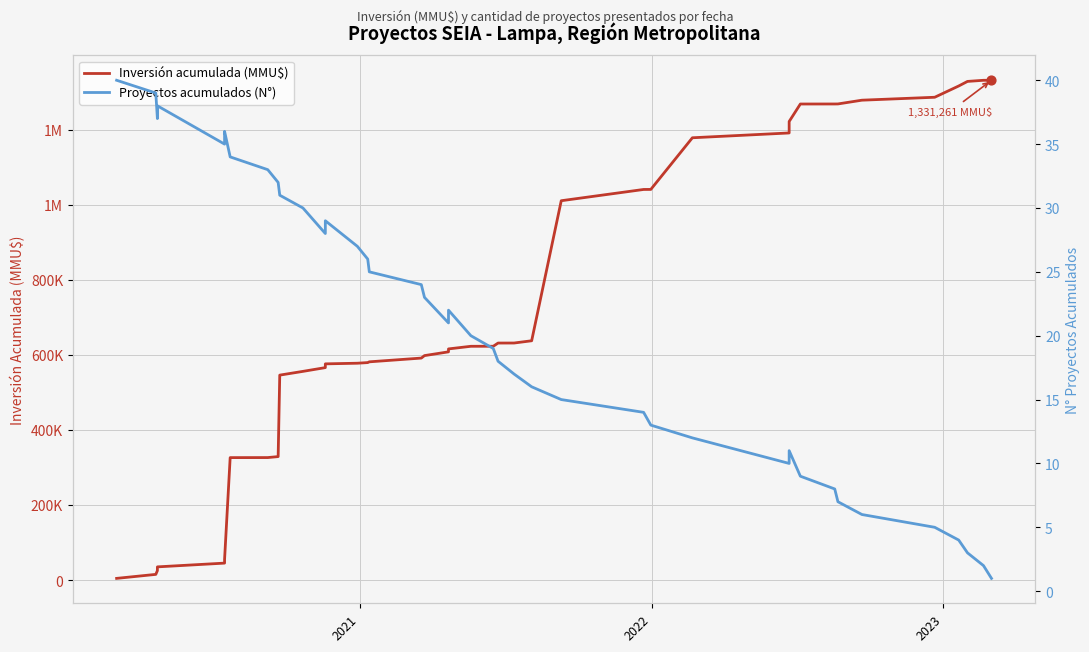

Is the value of Inversión acumulada (MMU$) at 5 greater than the value of Proyectos acumulados (N°) at 33?

Yes